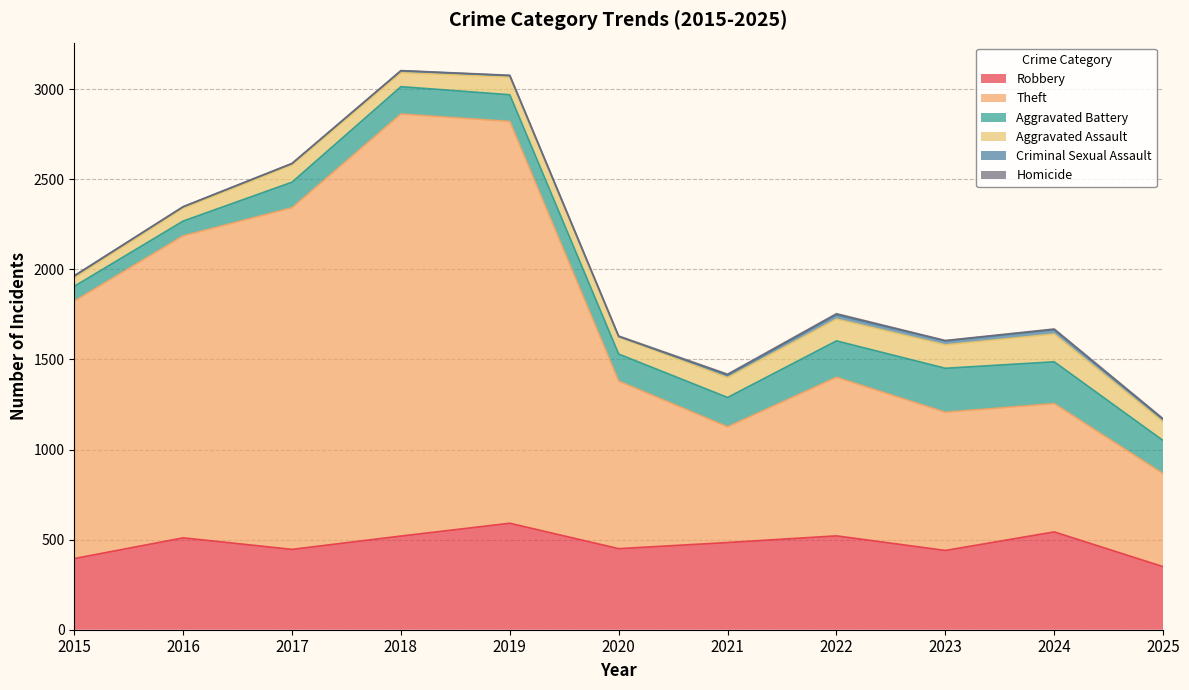

At which category is the sum across all series the highest?

2018